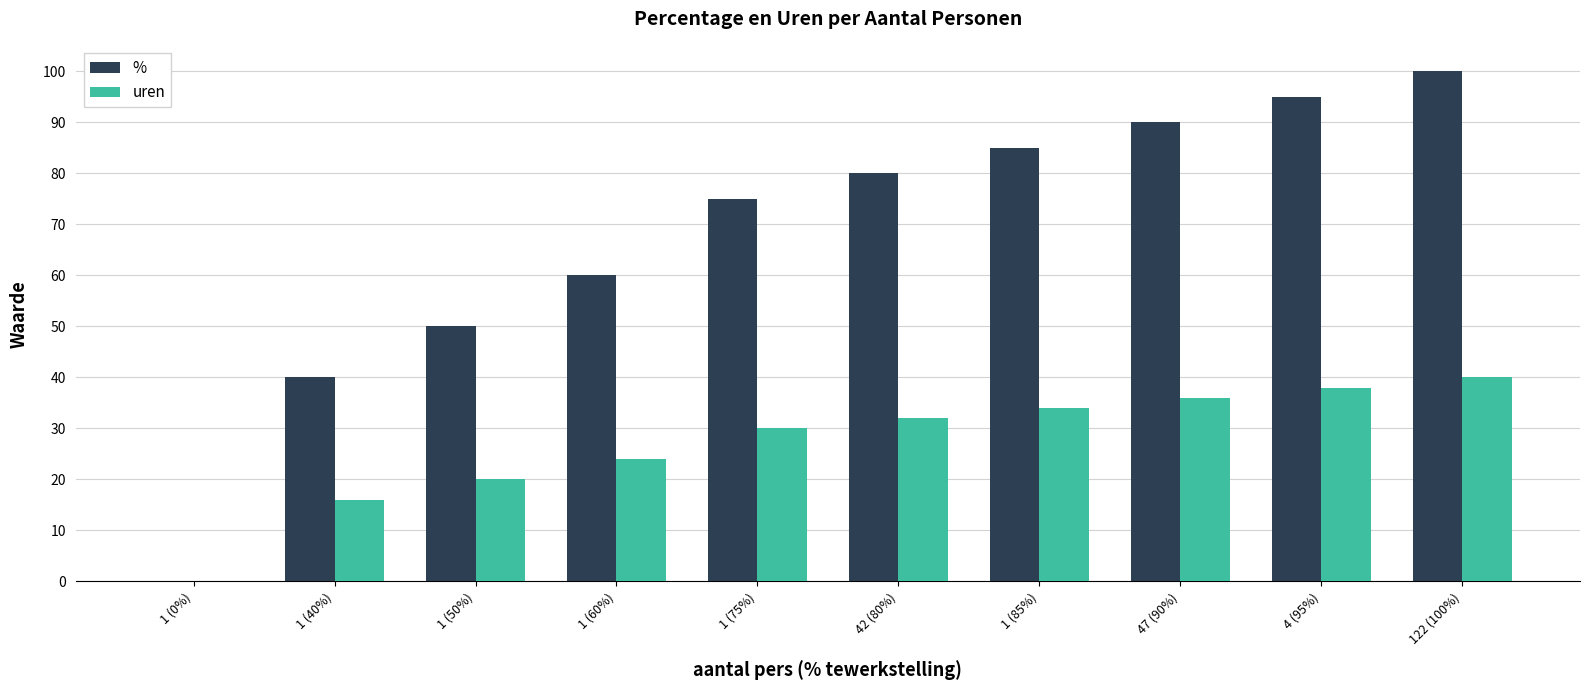

At which category is the sum across all series the highest?

122 (100%)